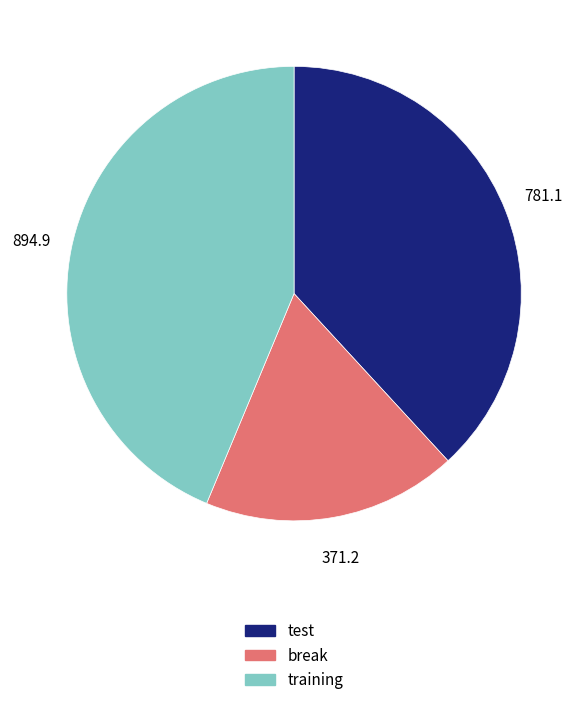

The break slice represents 28% of the pie. True or false?

False